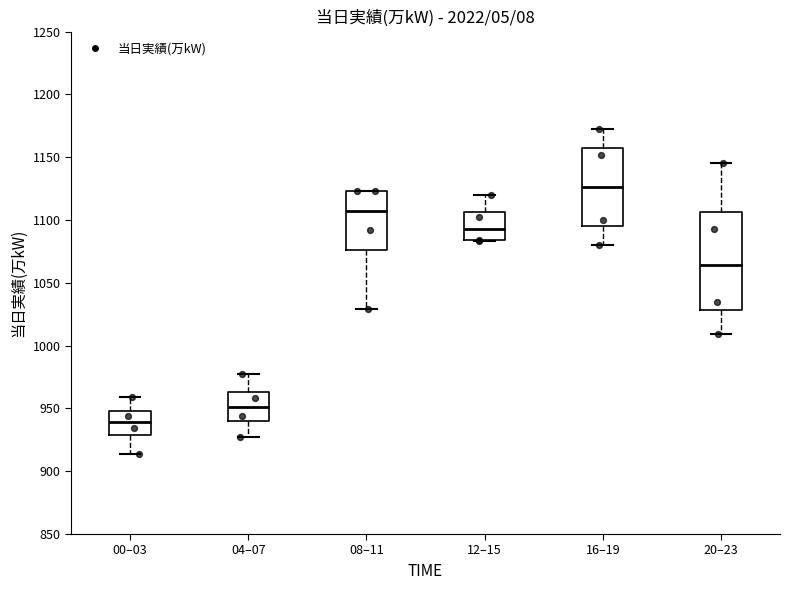

Reading left to right, transcribe this box plot: for each box, give where its median line is, the range the box spans, and where its two whiskers end, as read against the y-axis. The values are not printed on the chart, so give them approximately, as read against the axis.

00–03: median 940, box 930 to 950, whiskers 915 to 960
04–07: median 950, box 940 to 965, whiskers 925 to 975
08–11: median 1110, box 1075 to 1125, whiskers 1030 to 1125
12–15: median 1095, box 1085 to 1105, whiskers 1085 to 1120
16–19: median 1125, box 1095 to 1155, whiskers 1080 to 1170
20–23: median 1065, box 1030 to 1105, whiskers 1010 to 1145